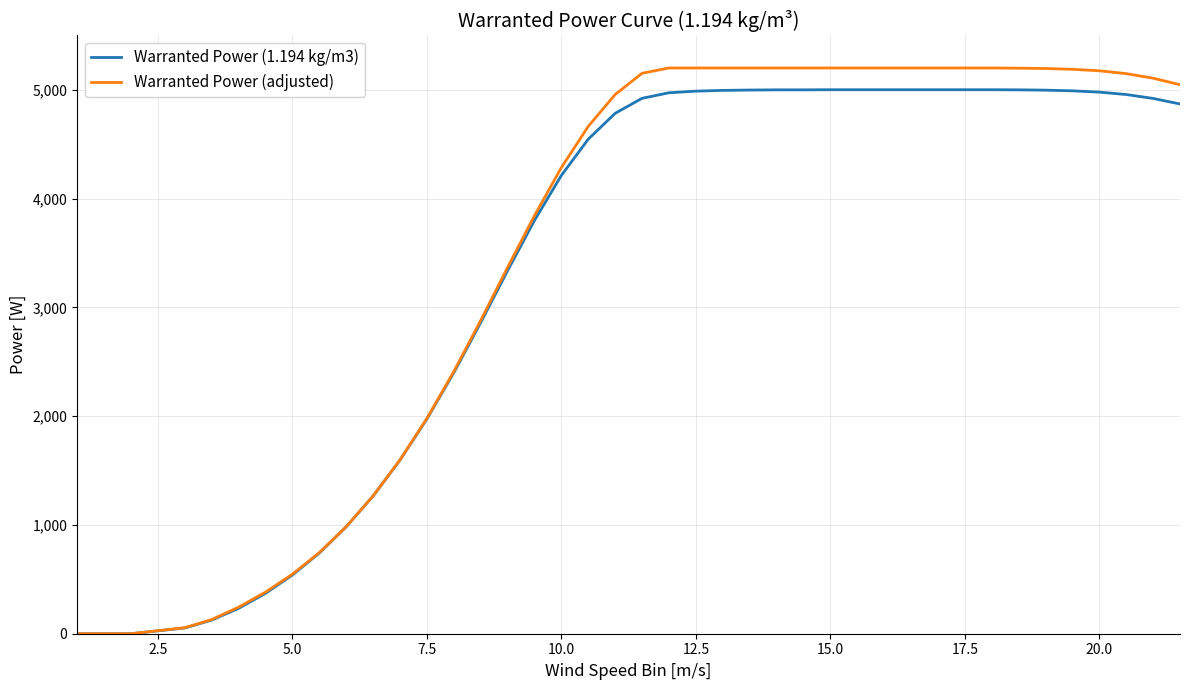

Which series has the largest range (max minus min)?

Warranted Power (adjusted)